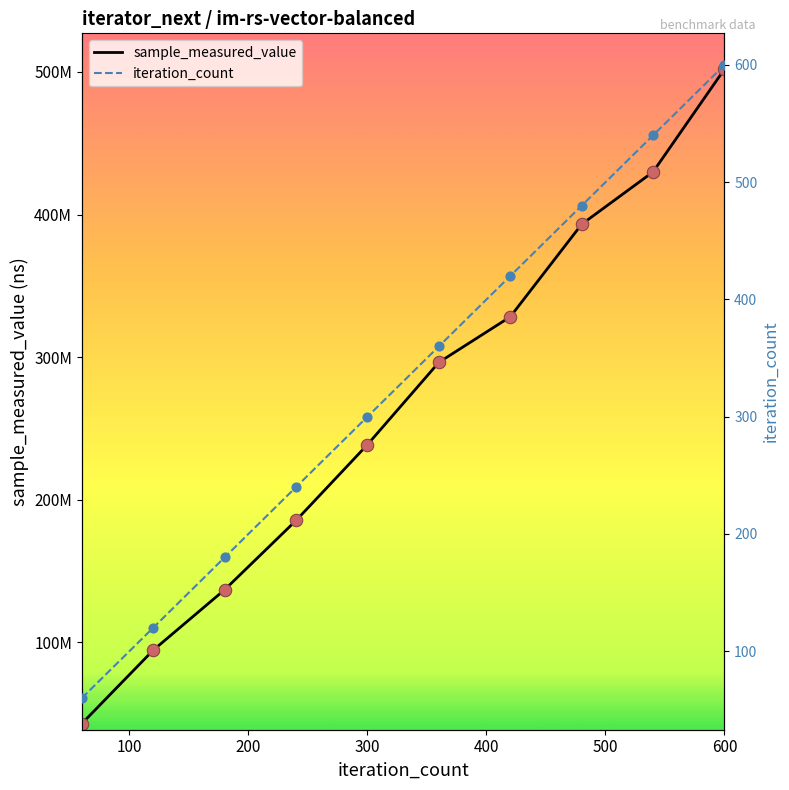

Is the value of sample_measured_value at 300 greater than the value of iteration_count at 200?

Yes